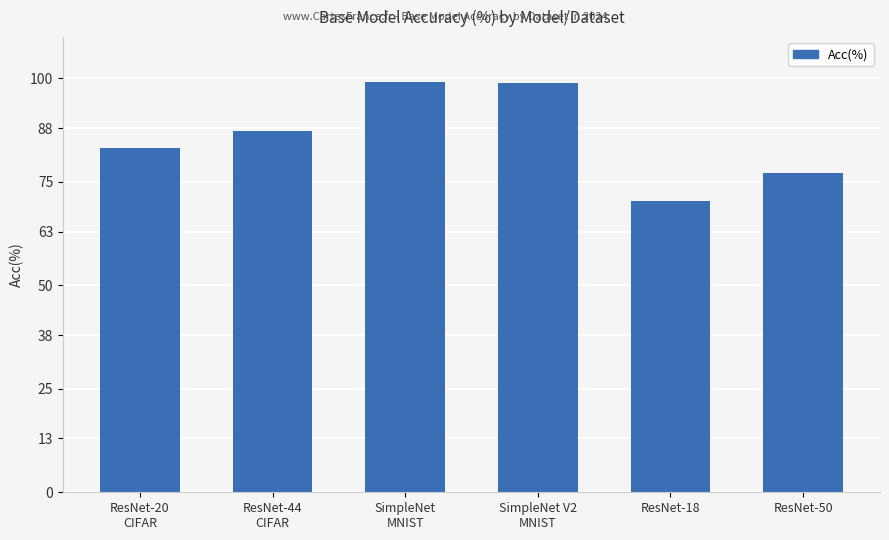

What is the sum of the values at SimpleNet
MNIST and SimpleNet V2
MNIST?

198.0